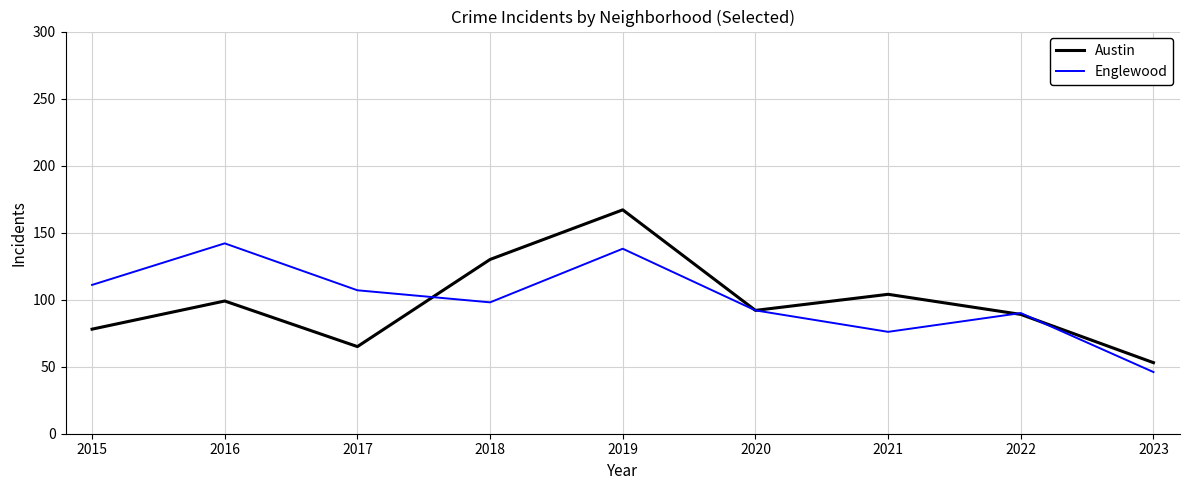

Where is the first local minimum for Austin?

2017